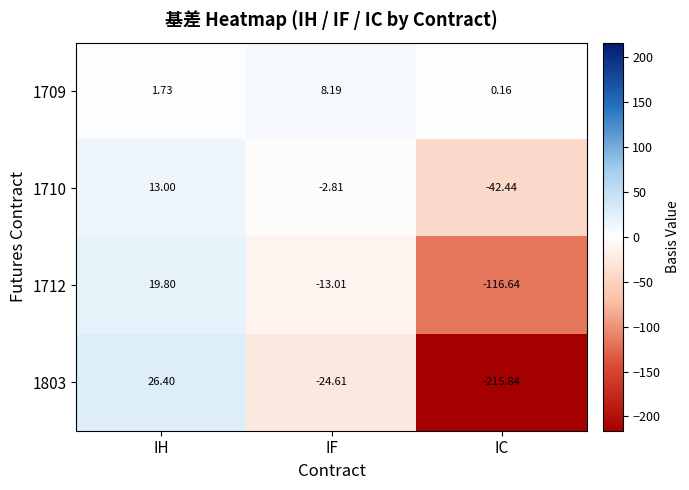

Rank the categories by 1709 value from lowest to highest.

IC, IH, IF